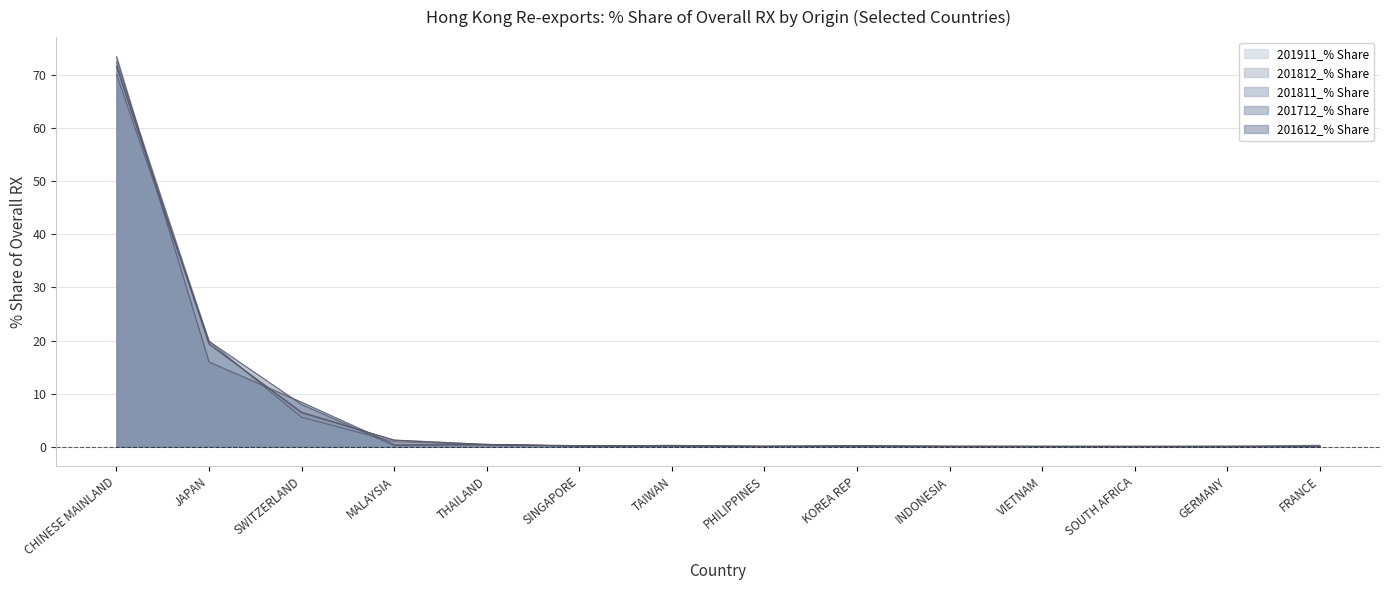

Where is 201812_% Share nearest to the value 35?

JAPAN